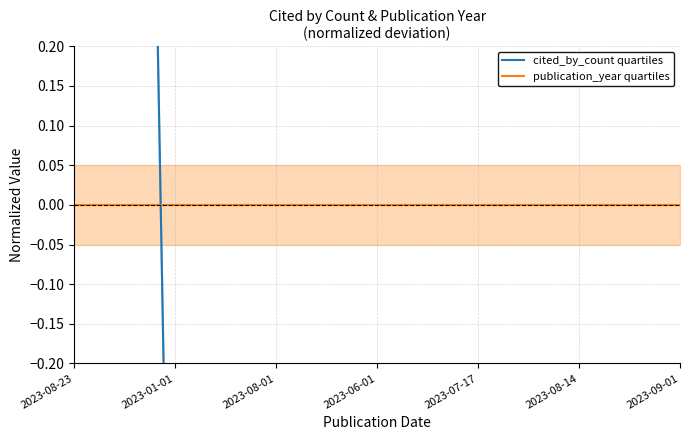

How many distinct data groups are displayed?

2